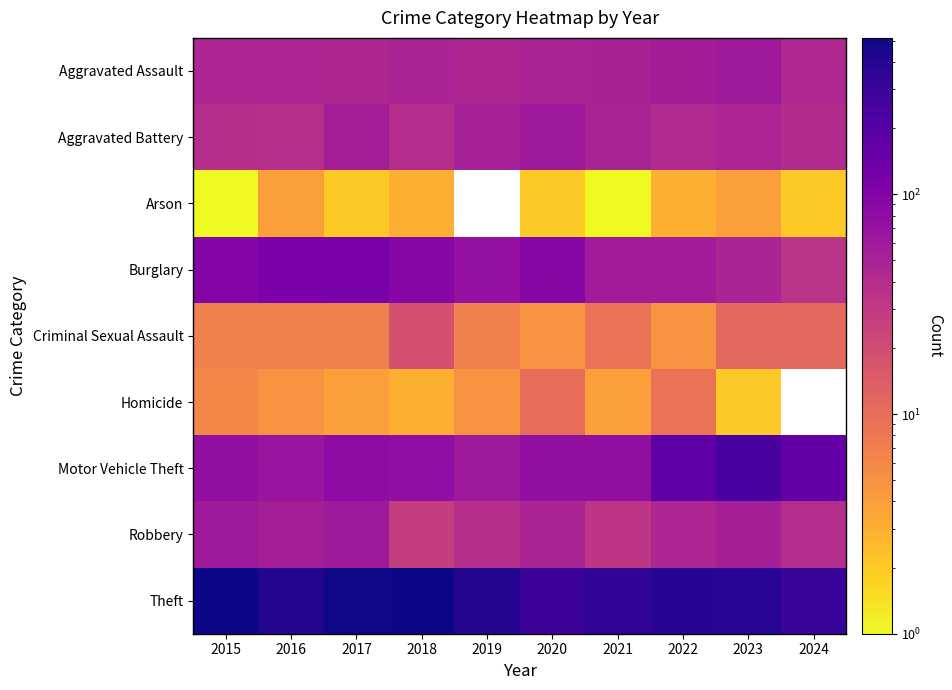

Which series has the largest total across all categories?

Theft